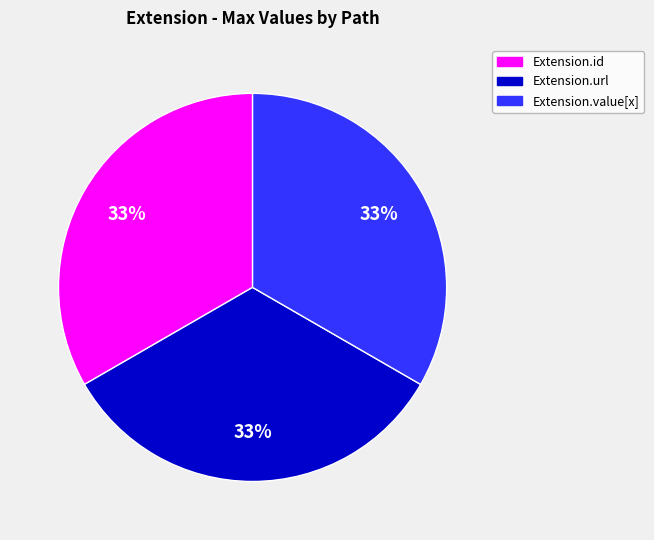

Does any single category account for the majority?

No